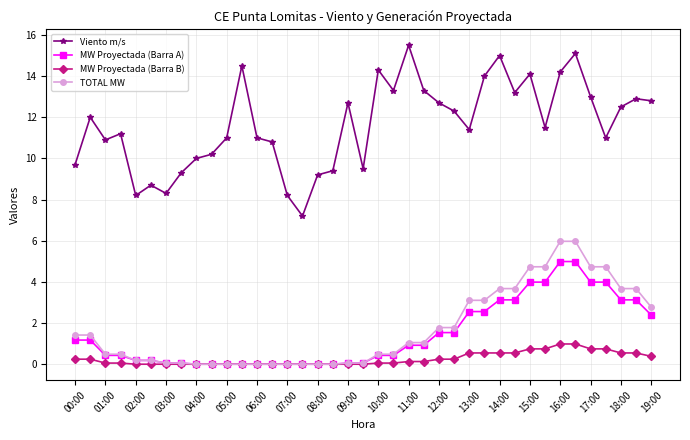

What is the value of the TOTAL MW point at the 35th from the left?

4.7